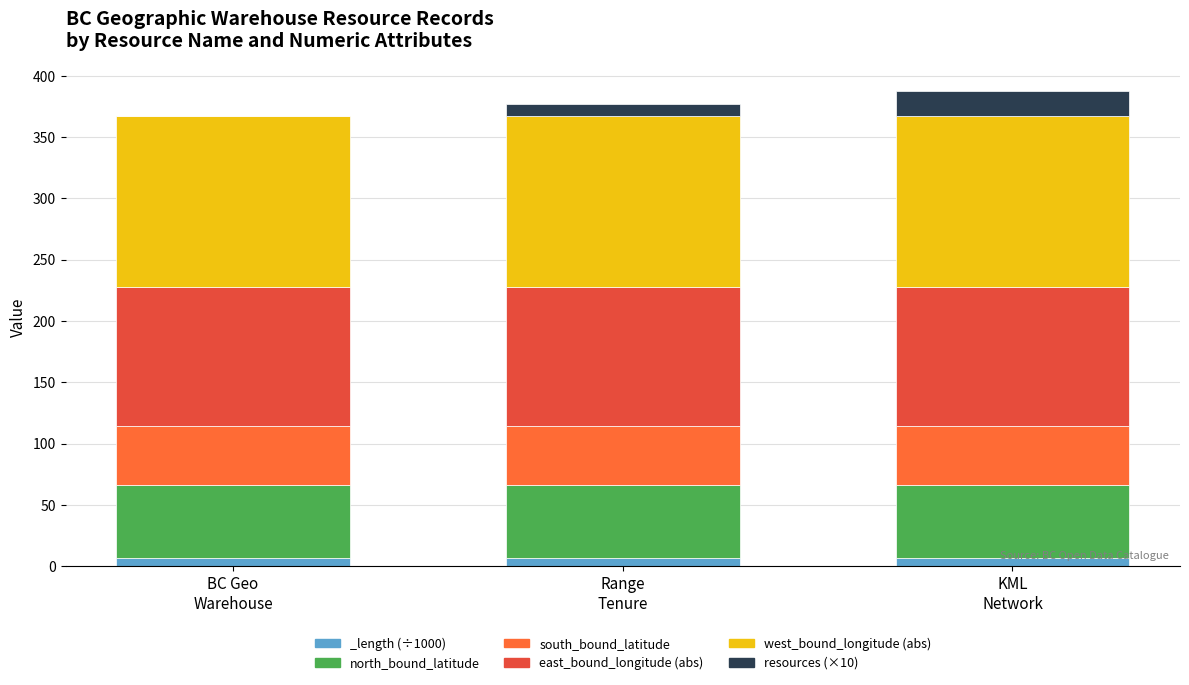

Count the number of categories in the chart.

3